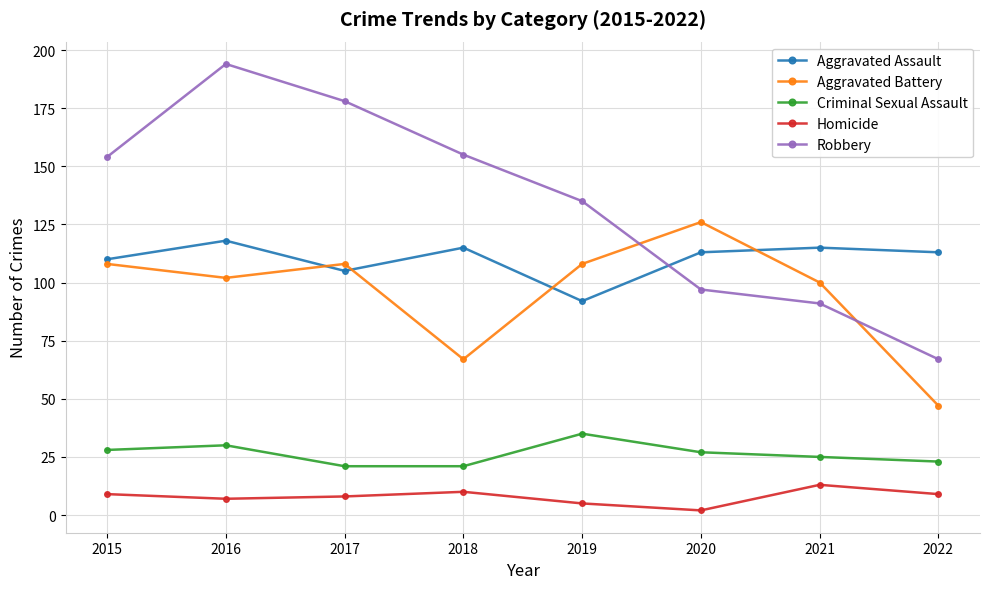

What is the value of the Aggravated Battery point at the 6th from the left?

126